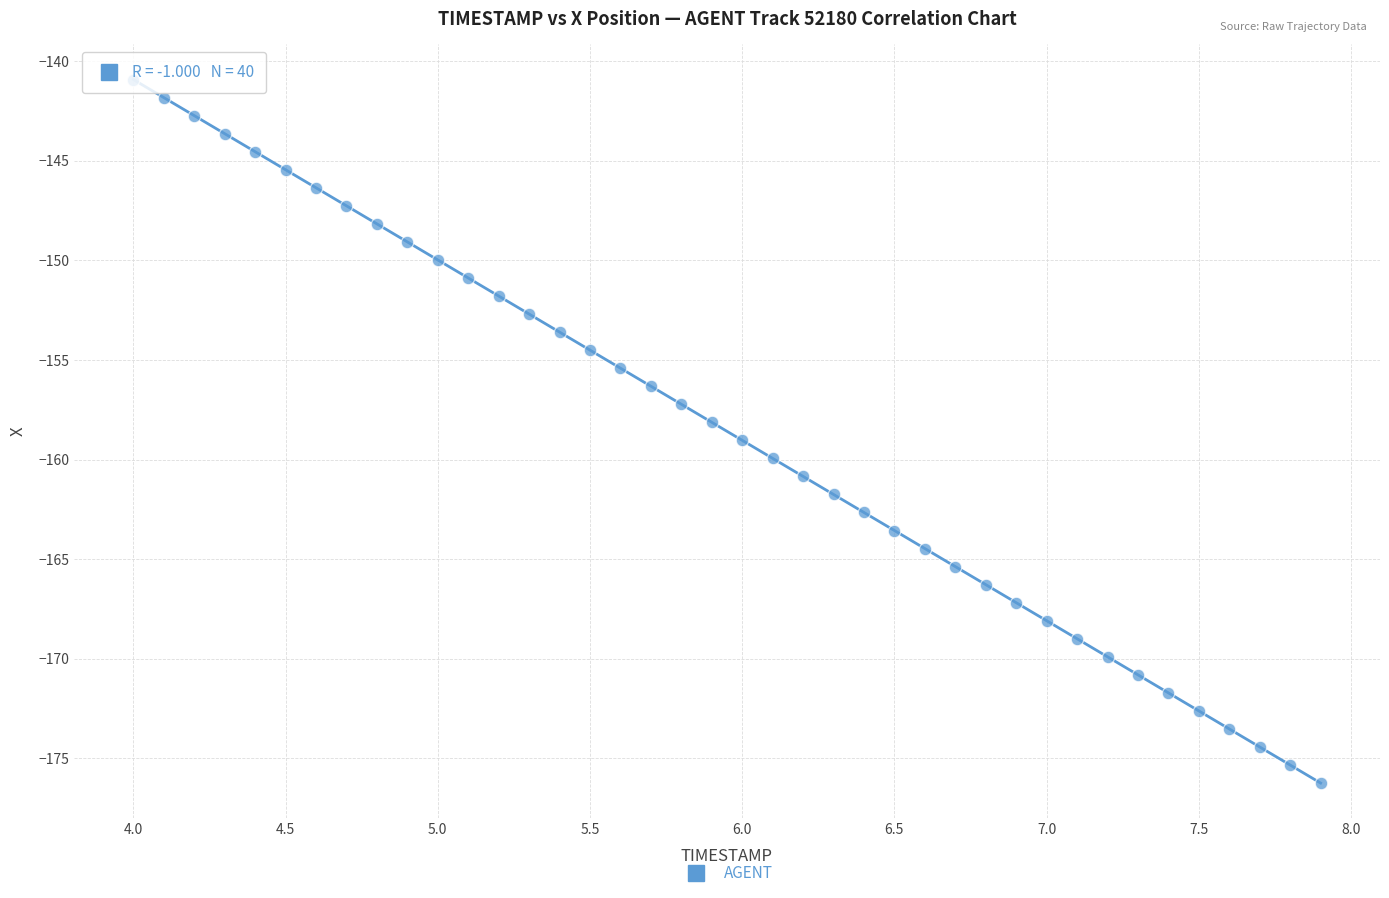

What is the range of Y values (max minus min)?

35.3